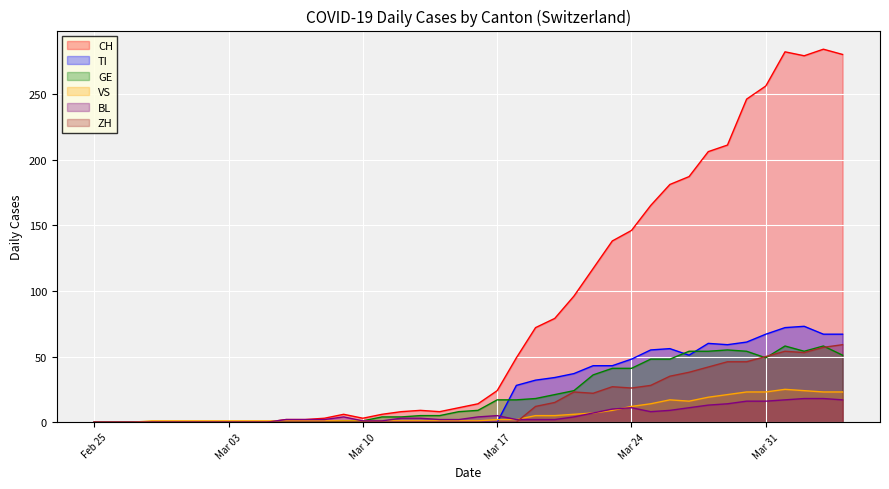

What is the maximum value for VS?

25